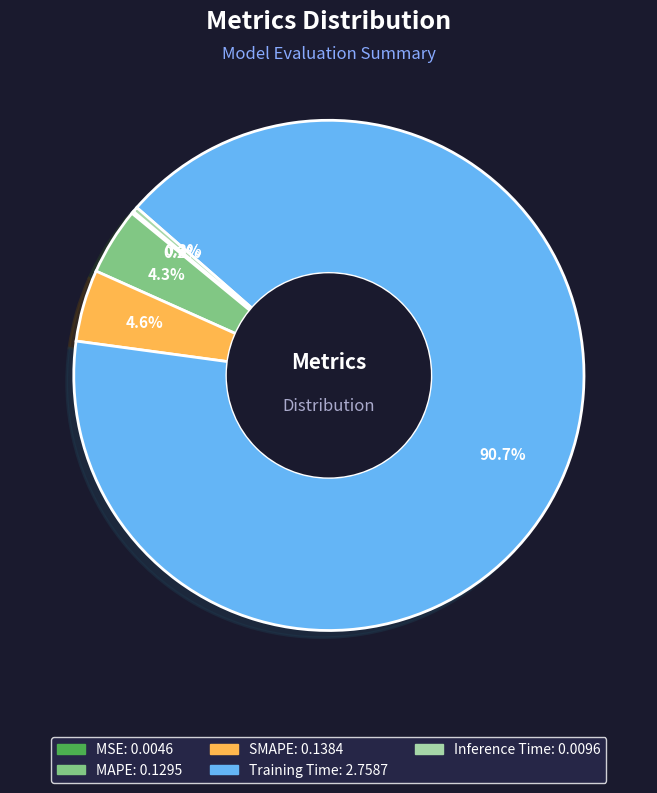

Which has a higher value, SMAPE or Inference Time?

SMAPE